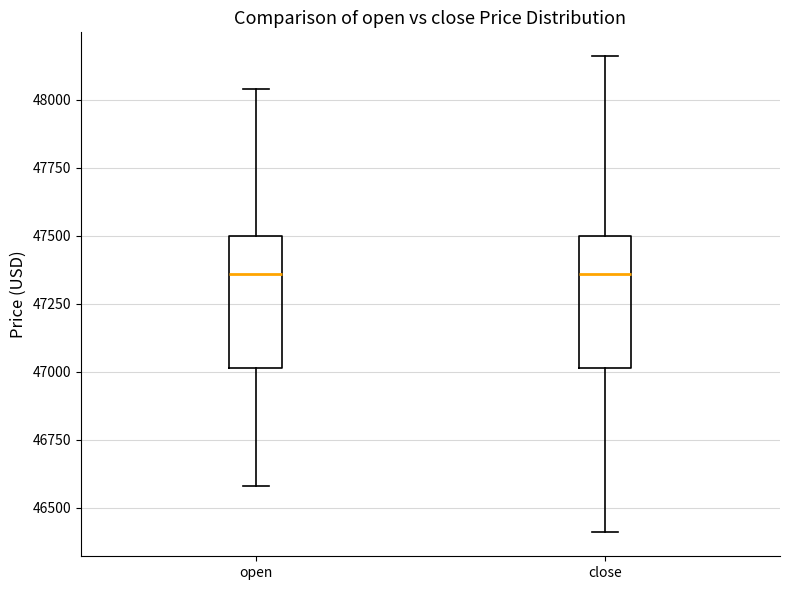

Where does the median line of the box for close sit on the y-axis? The values are not printed on the chart, so give them approximately, as read against the axis.

47350